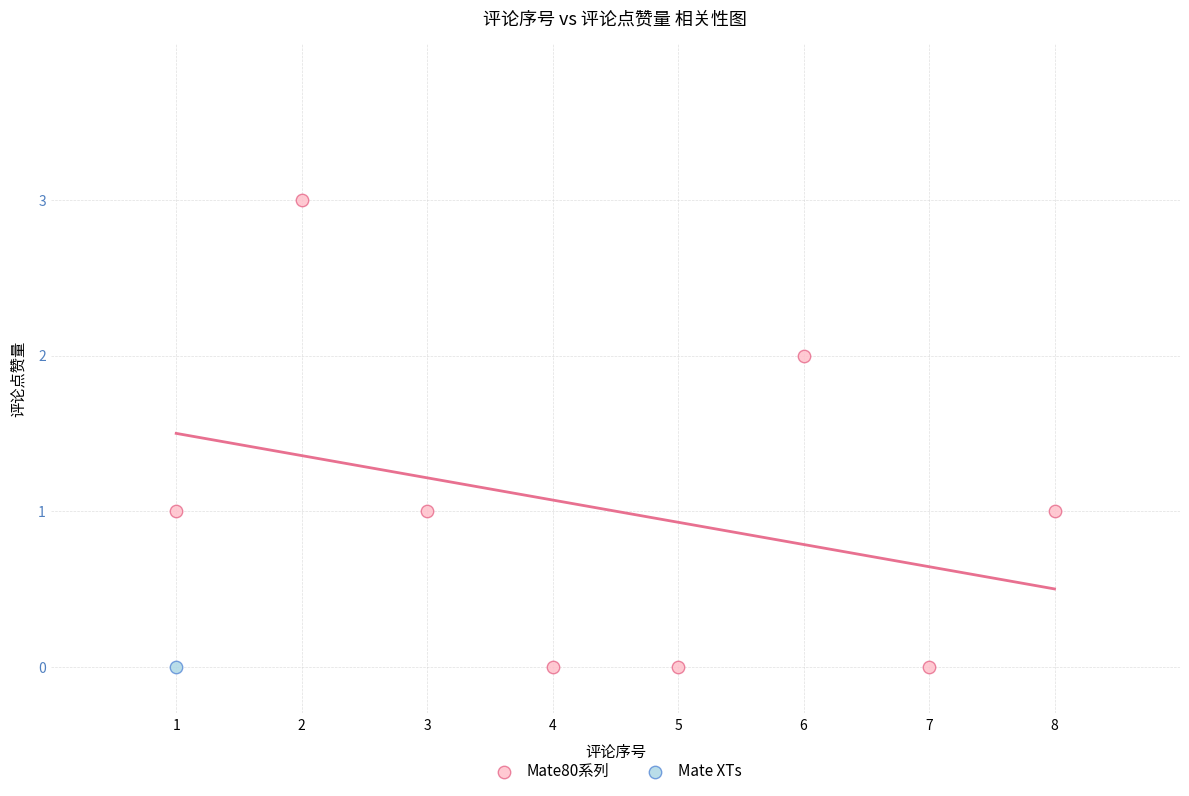

What are all the series names shown in the legend?

Mate80系列, Mate XTs